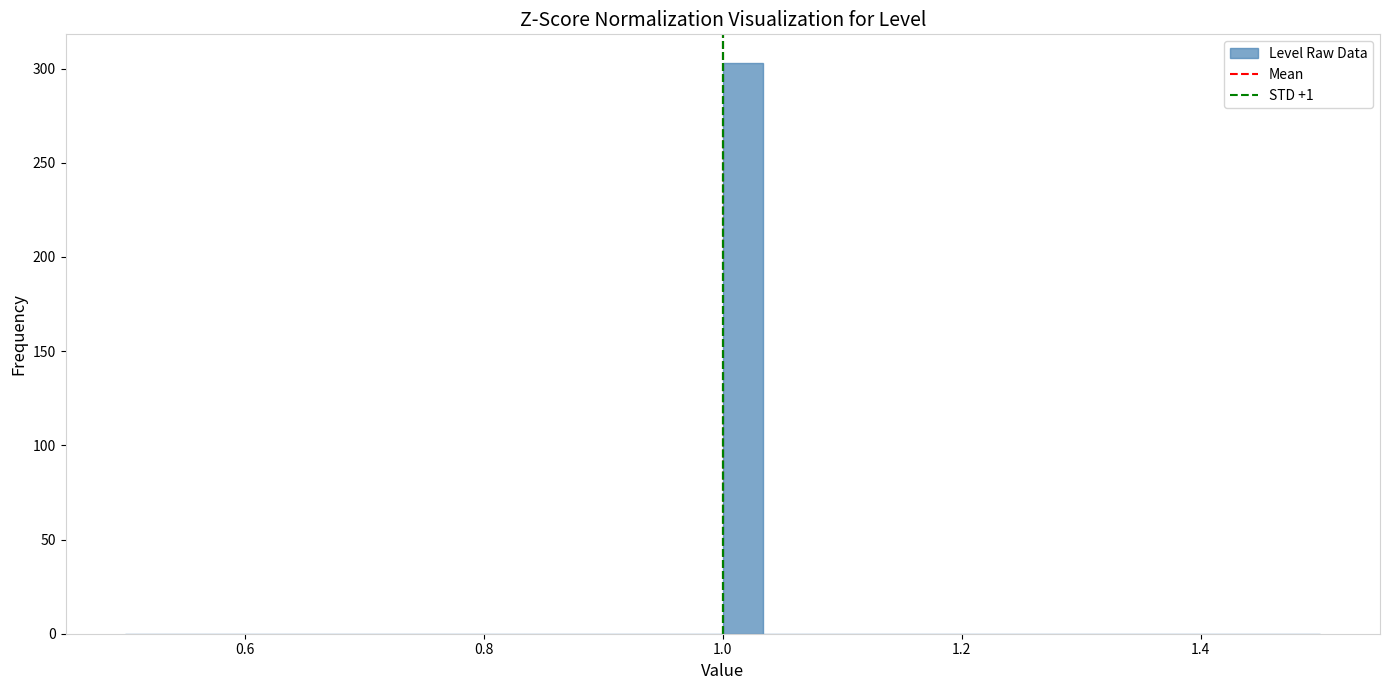

Around what value on the x-axis is the tallest bar? Give the approximate position of its centre, as read against the axis.

1.02